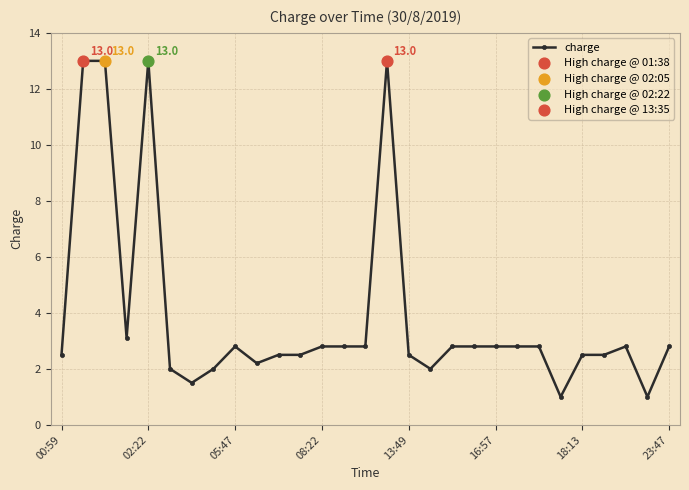

What is the value of the 15th point from the left?

2.8